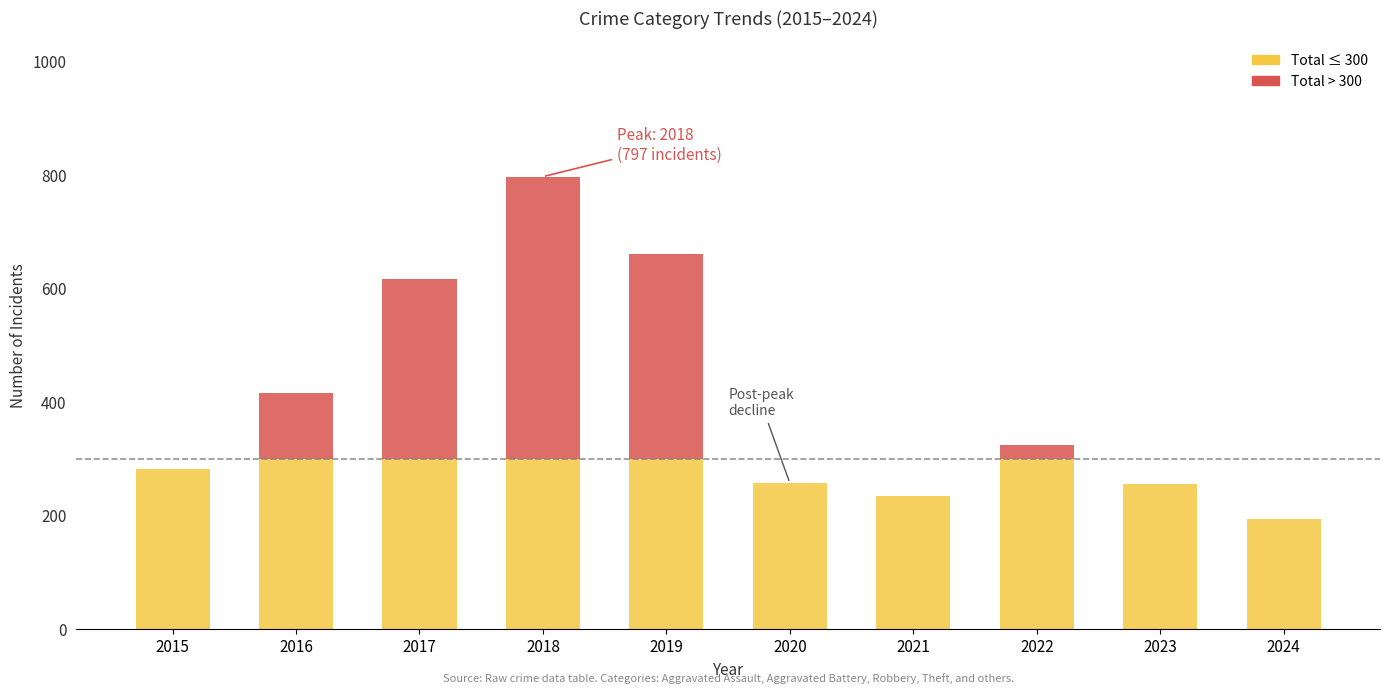

Which series has the largest total across all categories?

Total